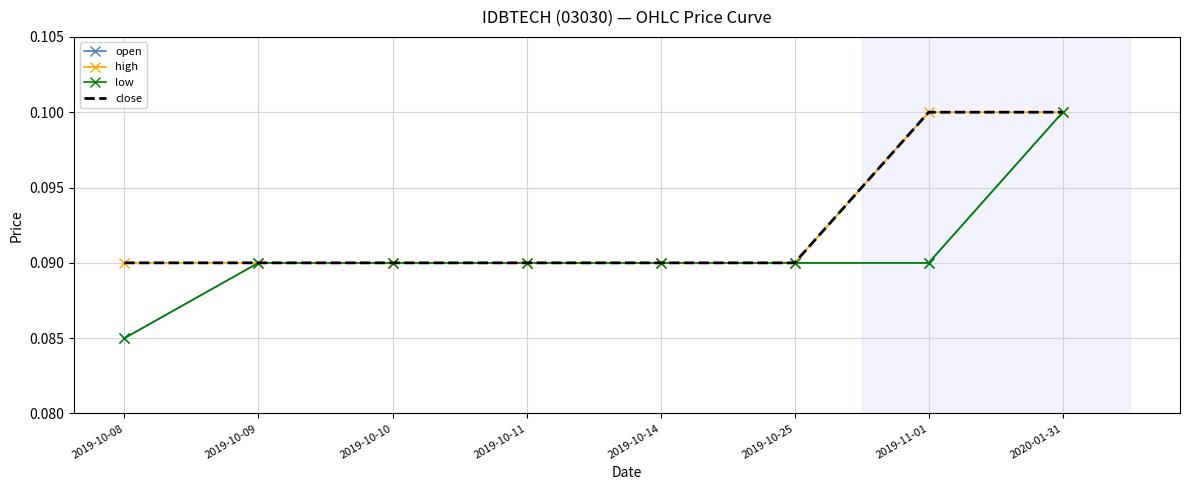

Reading left to right, extract all data points from this chart.

open: 0.1	0.1	0.1	0.1	0.1	0.1	0.1	0.1
high: 0.1	0.1	0.1	0.1	0.1	0.1	0.1	0.1
low: 0.1	0.1	0.1	0.1	0.1	0.1	0.1	0.1
close: 0.1	0.1	0.1	0.1	0.1	0.1	0.1	0.1